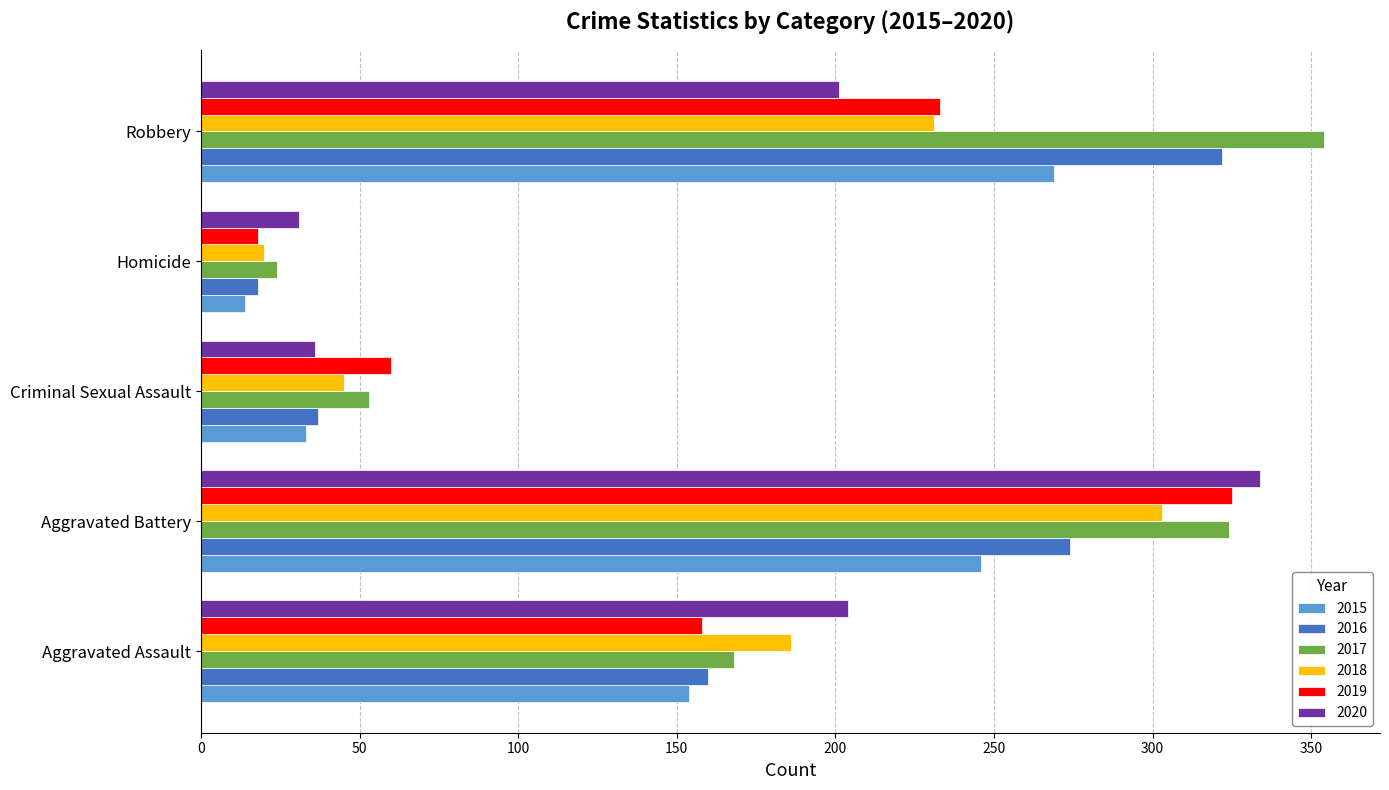

What is the sum of the 2017 values at Aggravated Battery and Homicide?

348